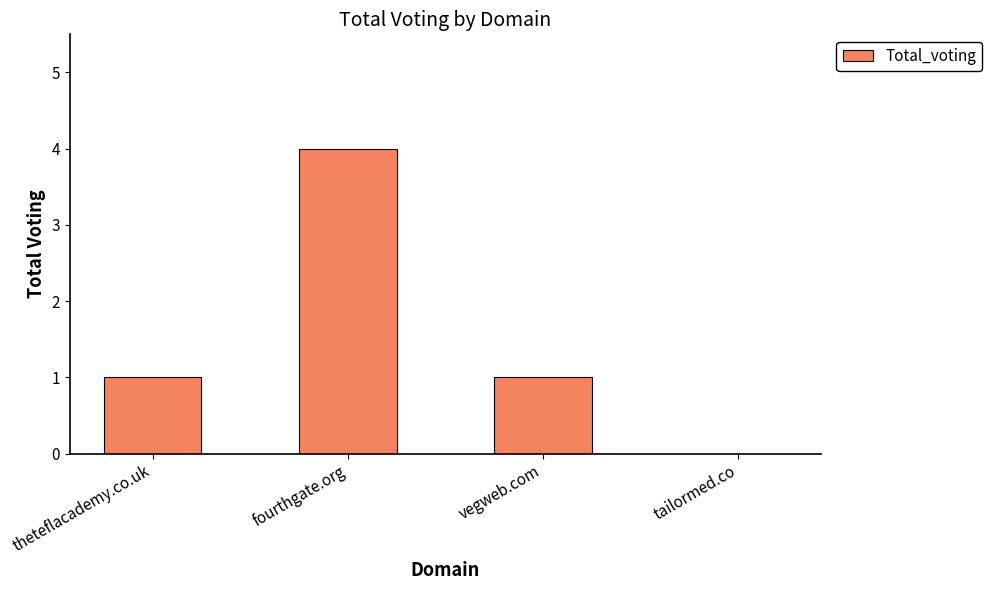

What is the maximum value shown in the chart?

4